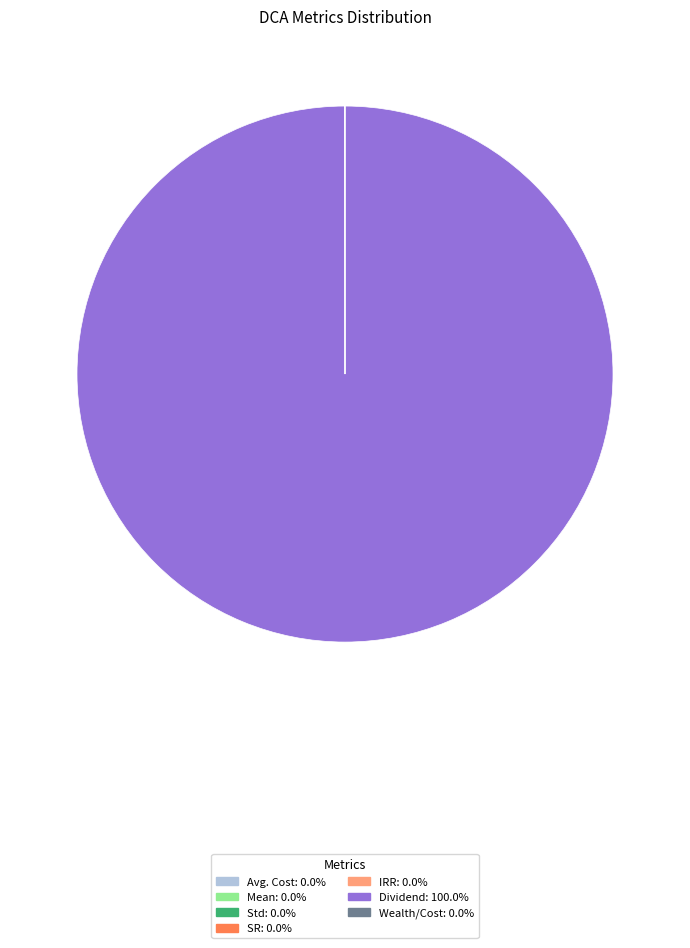

What is the majority slice?

Dividend